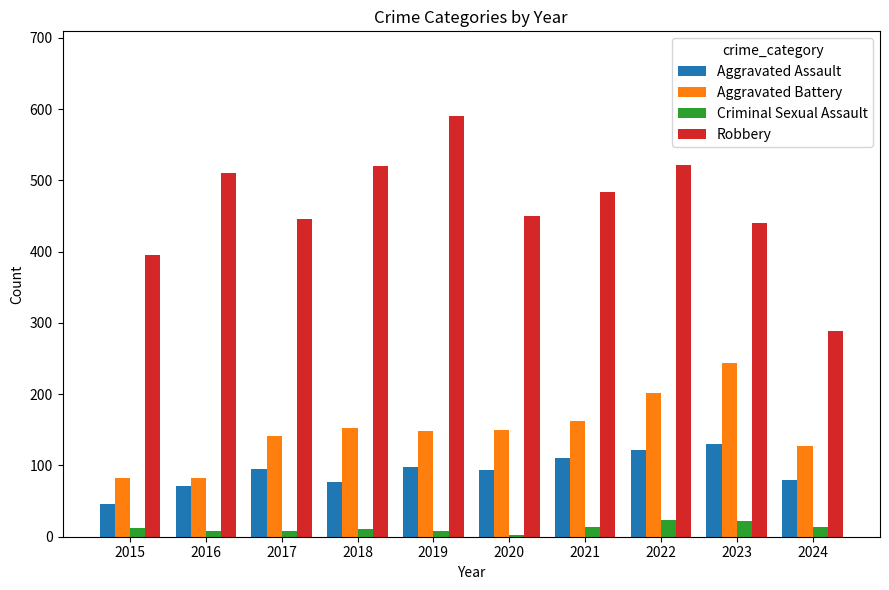

What is the spread (max minus min) of values at 2023?

418